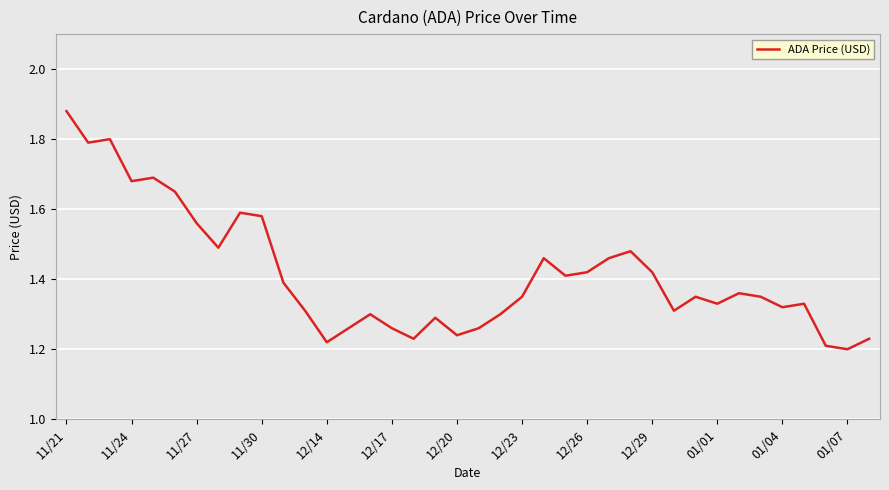

Does the chart display data point markers on the line(s)?

No